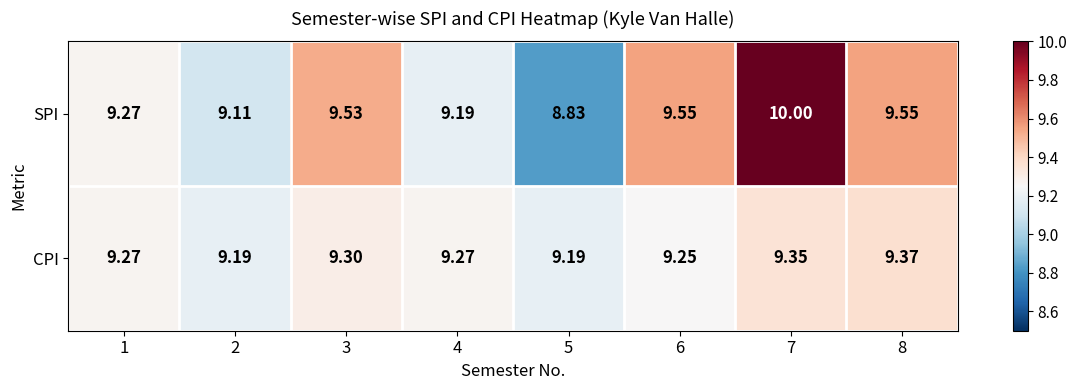

Which series changed the most between 6 and 7?

SPI